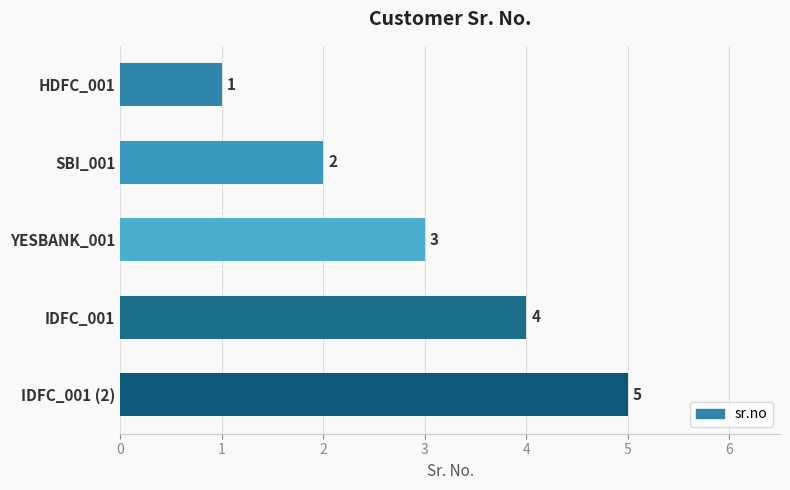

Which has a higher value, IDFC_001 (2) or SBI_001?

IDFC_001 (2)